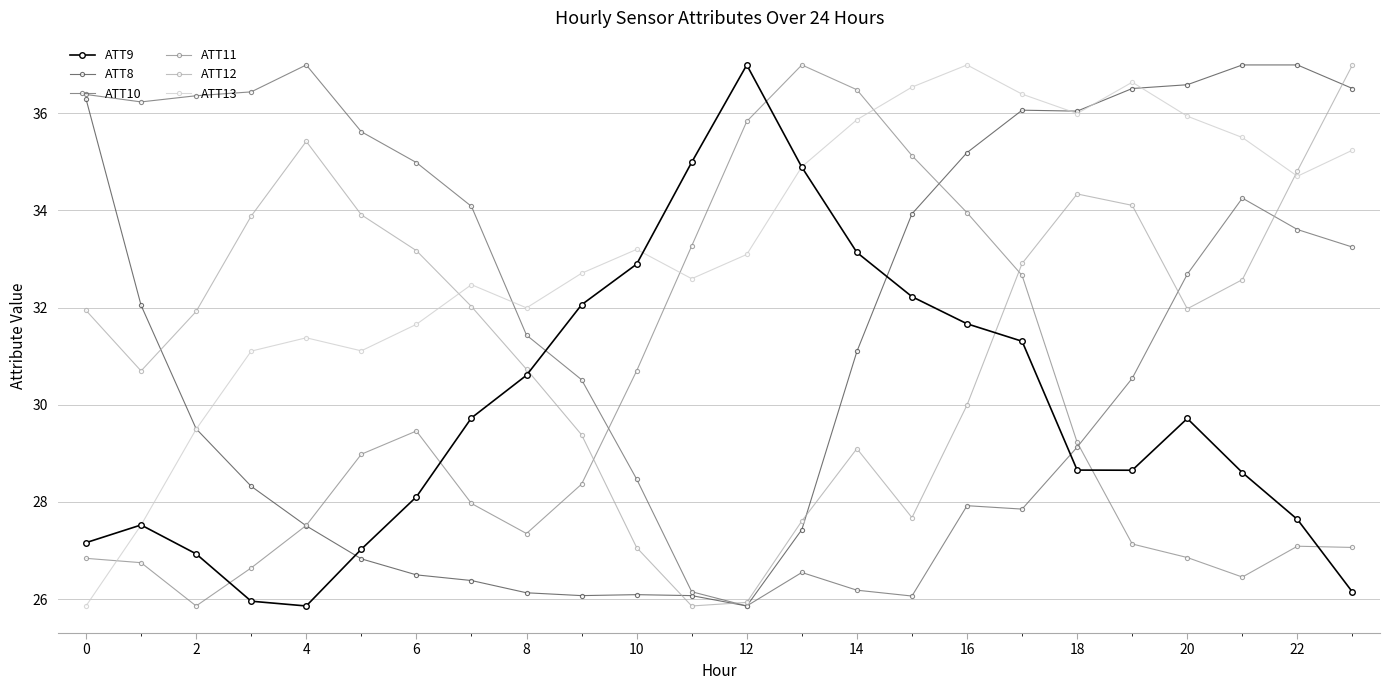

Which series has the largest total across all categories?

ATT13